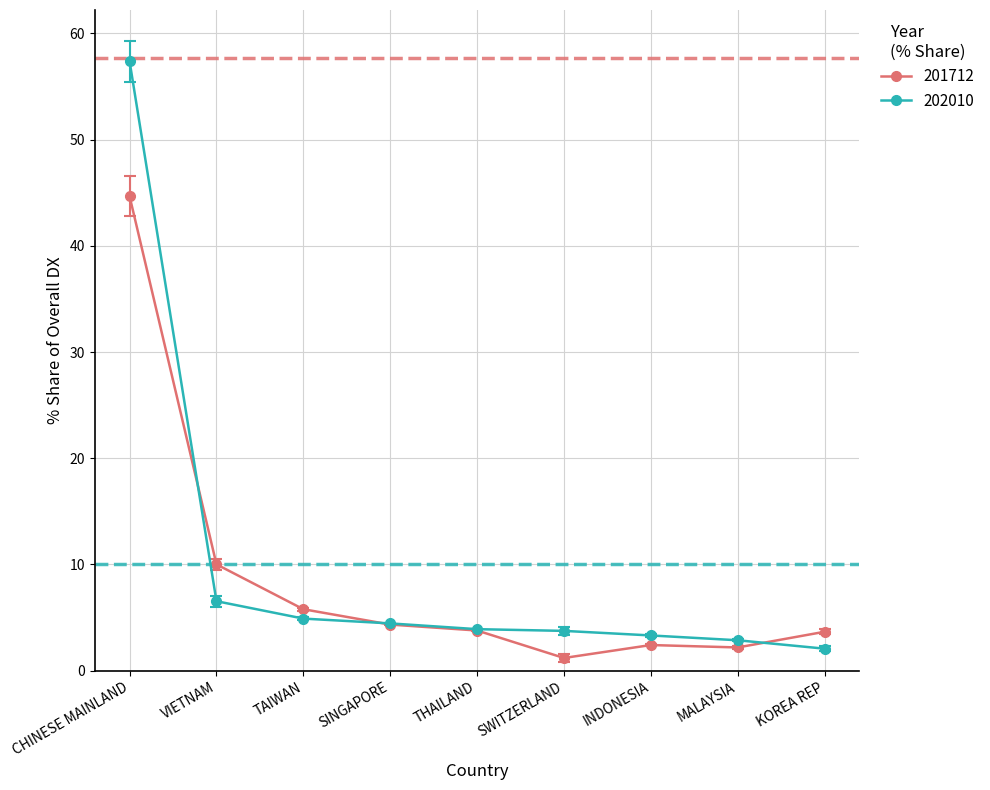

Which category has the highest value across all series?

CHINESE MAINLAND